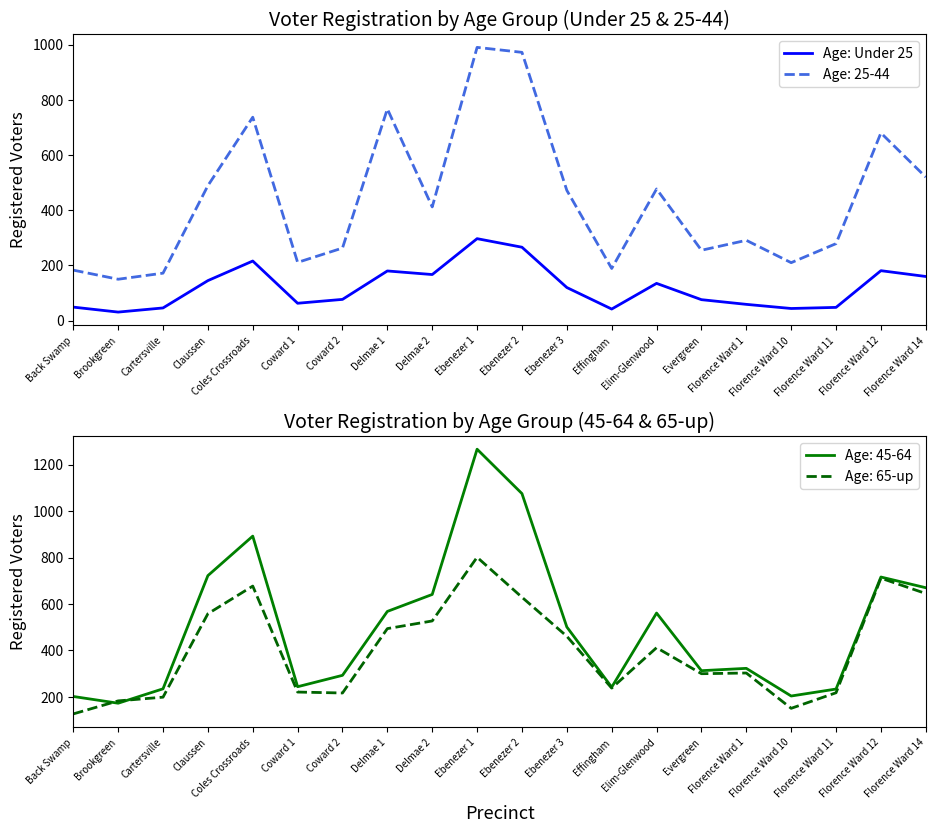

The value at Florence Ward 1 is 20. True or false?

False